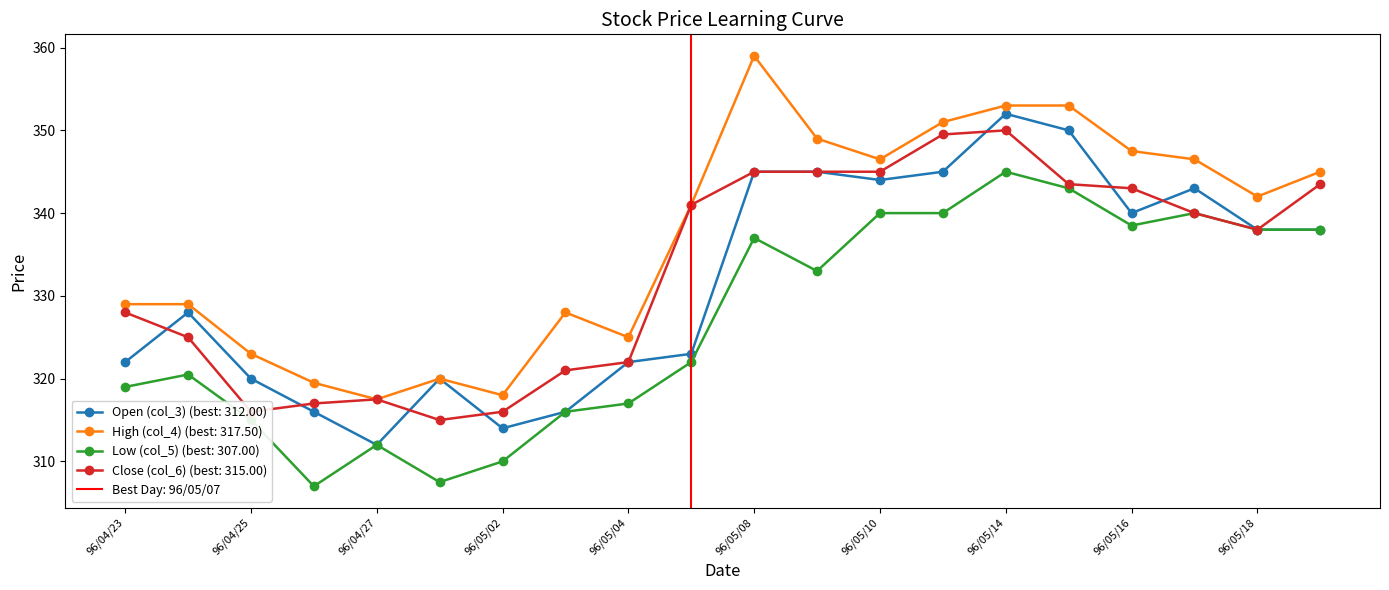

True or false: Low (col_5) and High (col_4) intersect in this chart.

False